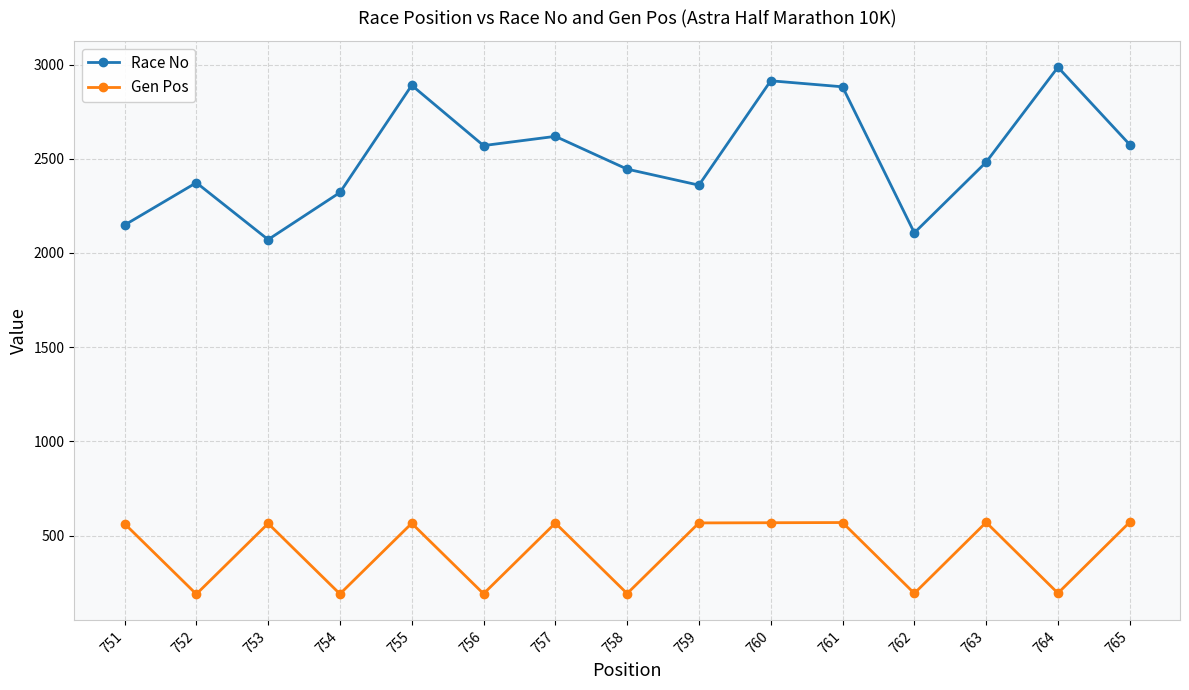

What is the difference between the highest and lowest values at 751?

1585